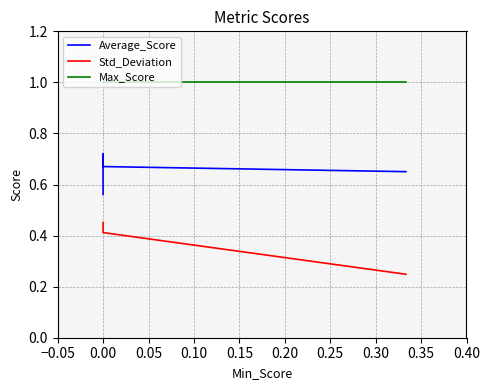

What is the approximate value of Std_Deviation at 0.00?

0.4